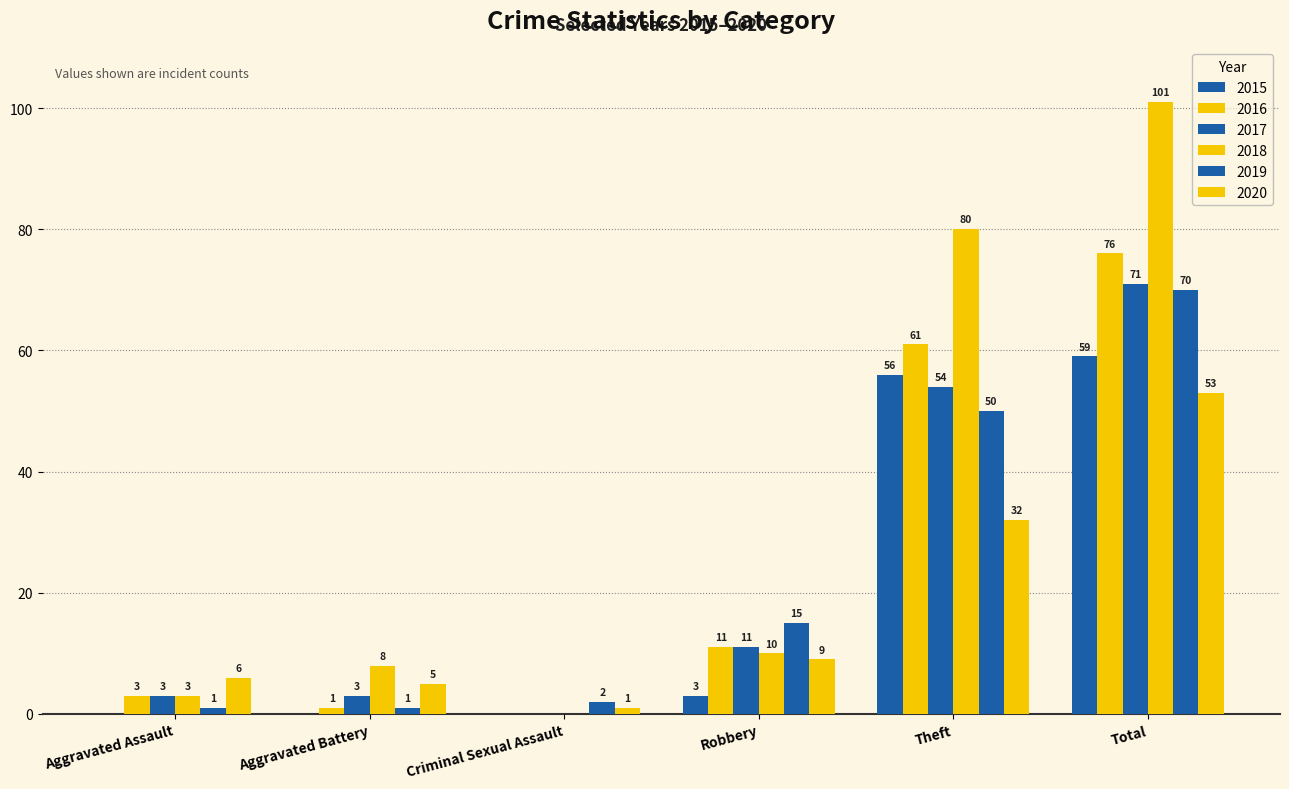

What is the spread (max minus min) of values at Aggravated Battery?

8